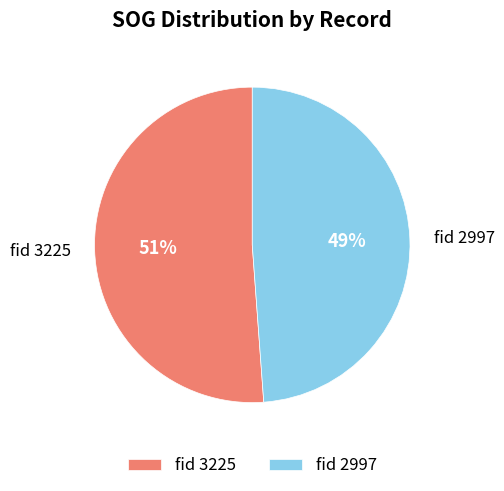

Approximately how many times larger is the value at fid 2997 compared to fid 3225?

1.0